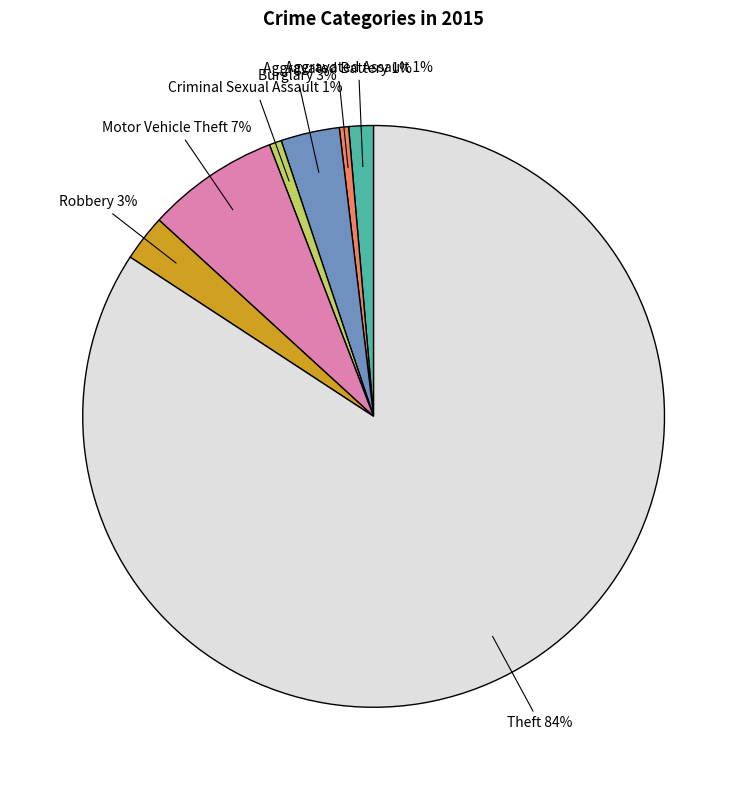

To the nearest percent, what is the average slice percentage?

14%